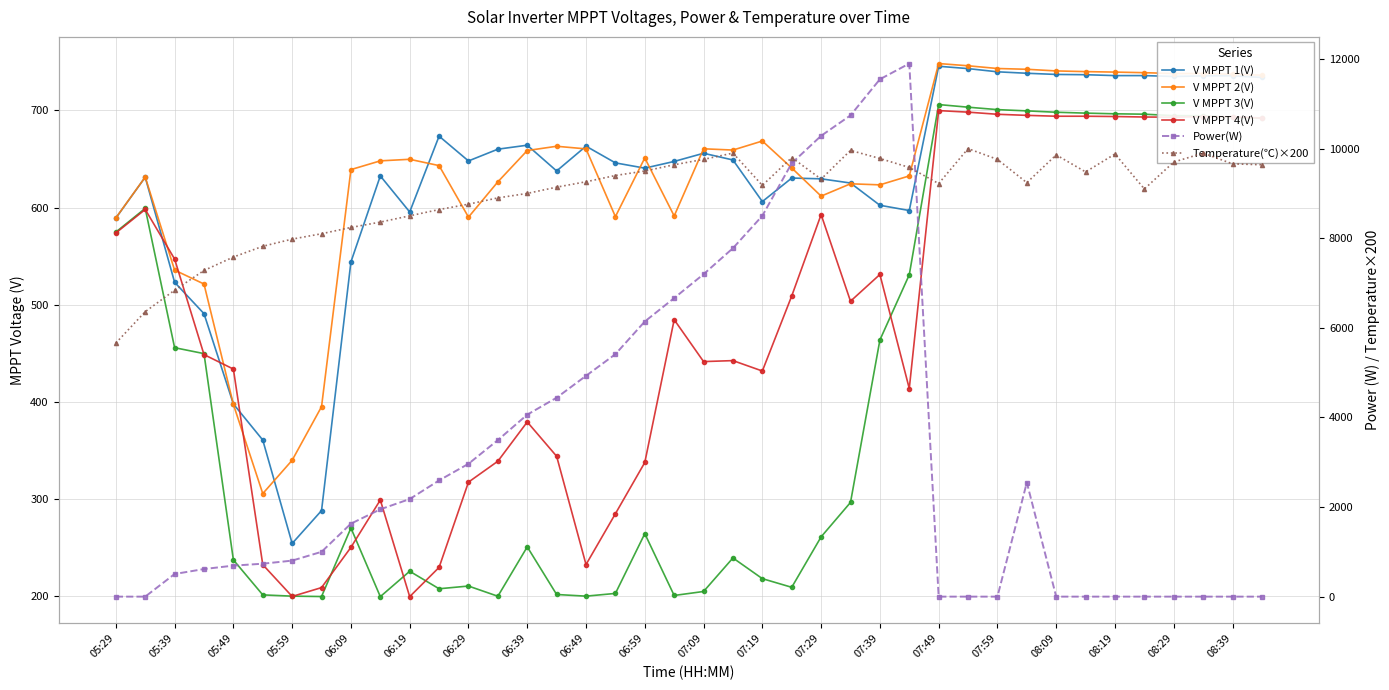

Is the value of Temperature(℃)×200 at 07:39 greater than the value of Power(W) at 05:49?

Yes